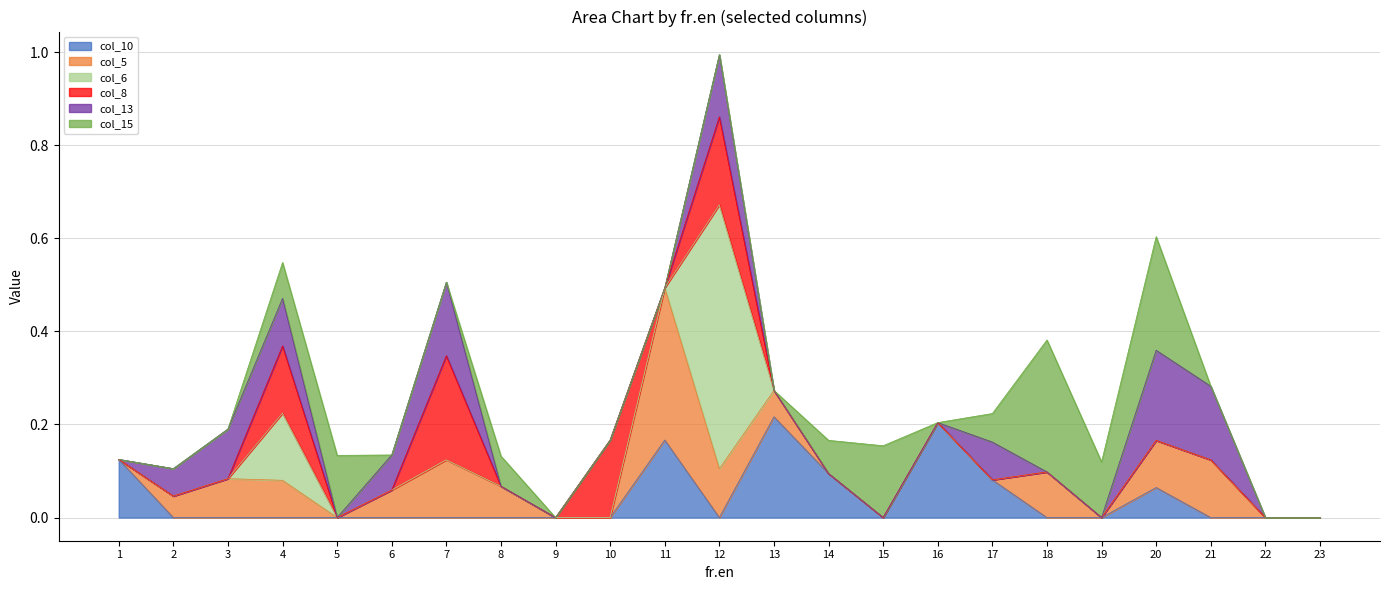

Rank the series by their maximum value, from lowest to highest.

col_13, col_10, col_8, col_15, col_5, col_6